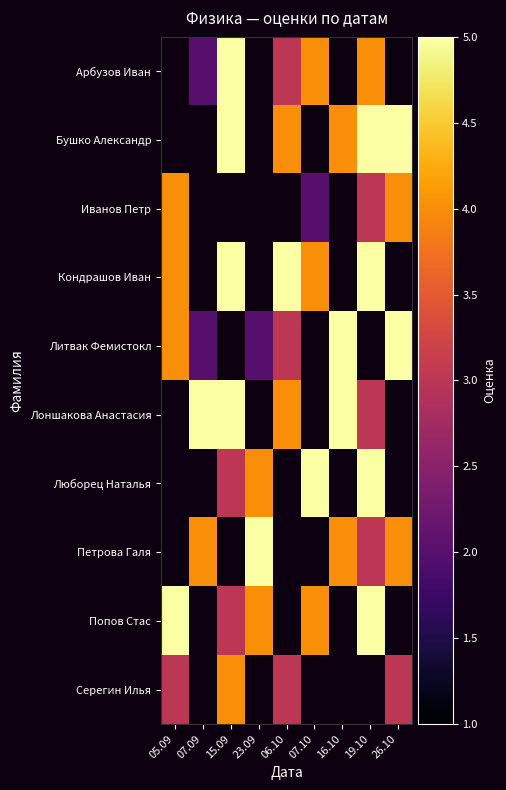

What is the maximum value shown in the chart?

5.0